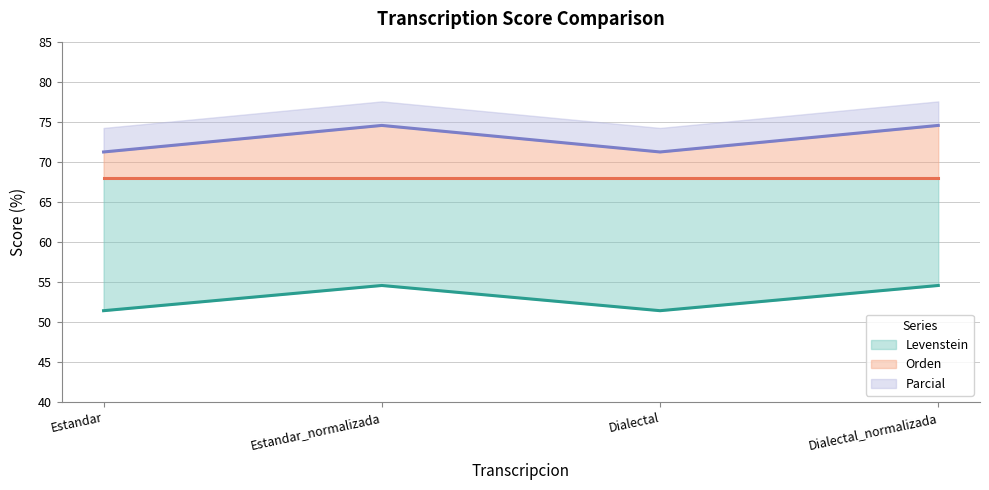

What is the value of the Parcial point at the 3rd from the left?

71.2